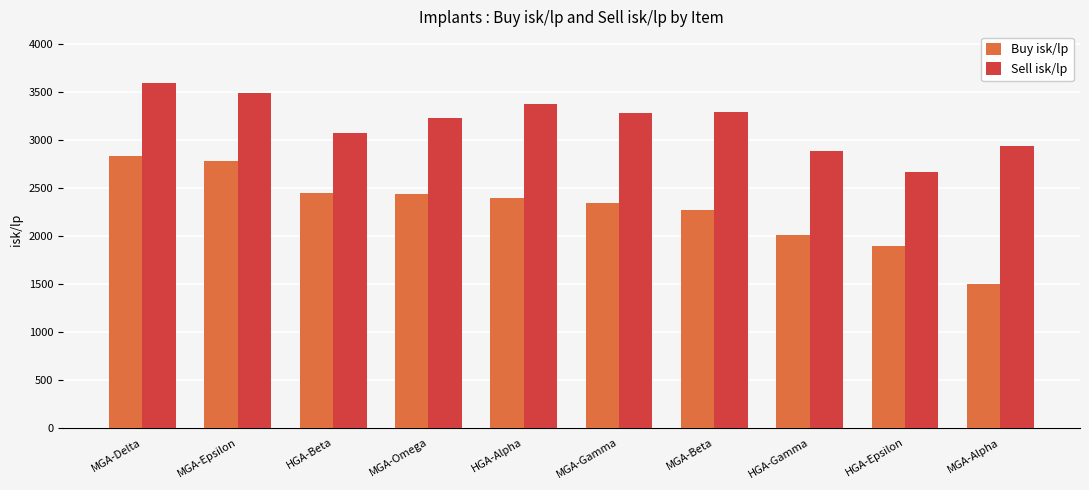

The value of Sell isk/lp at MGA-Beta is 5495.1. True or false?

False